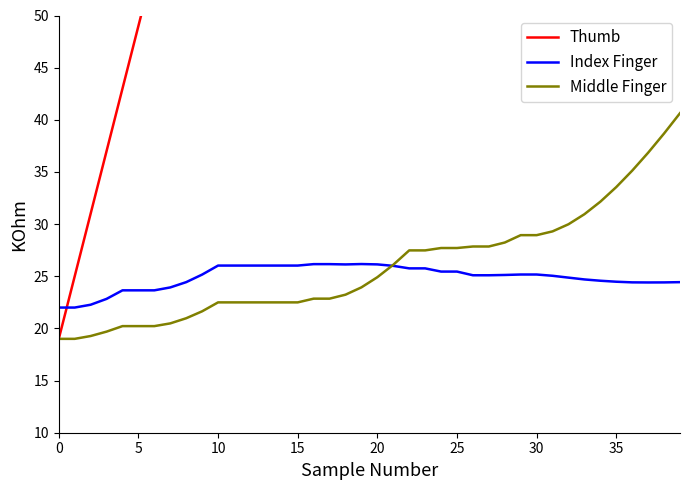

The value of Index Finger at 10 is 43.4. True or false?

False